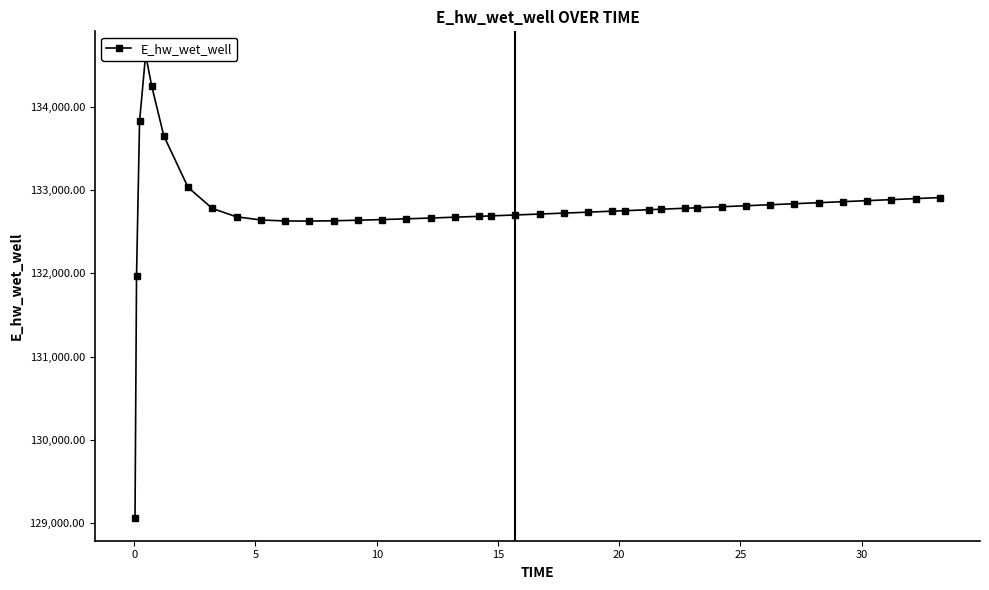

The value at 15 is 34652.2. True or false?

False